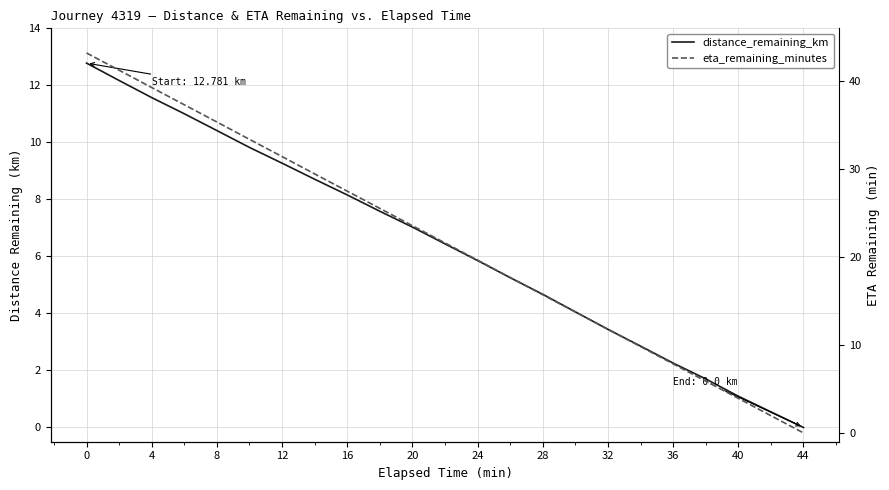

What is the difference between the maximum and minimum values in the distance_remaining_km series?

12.8